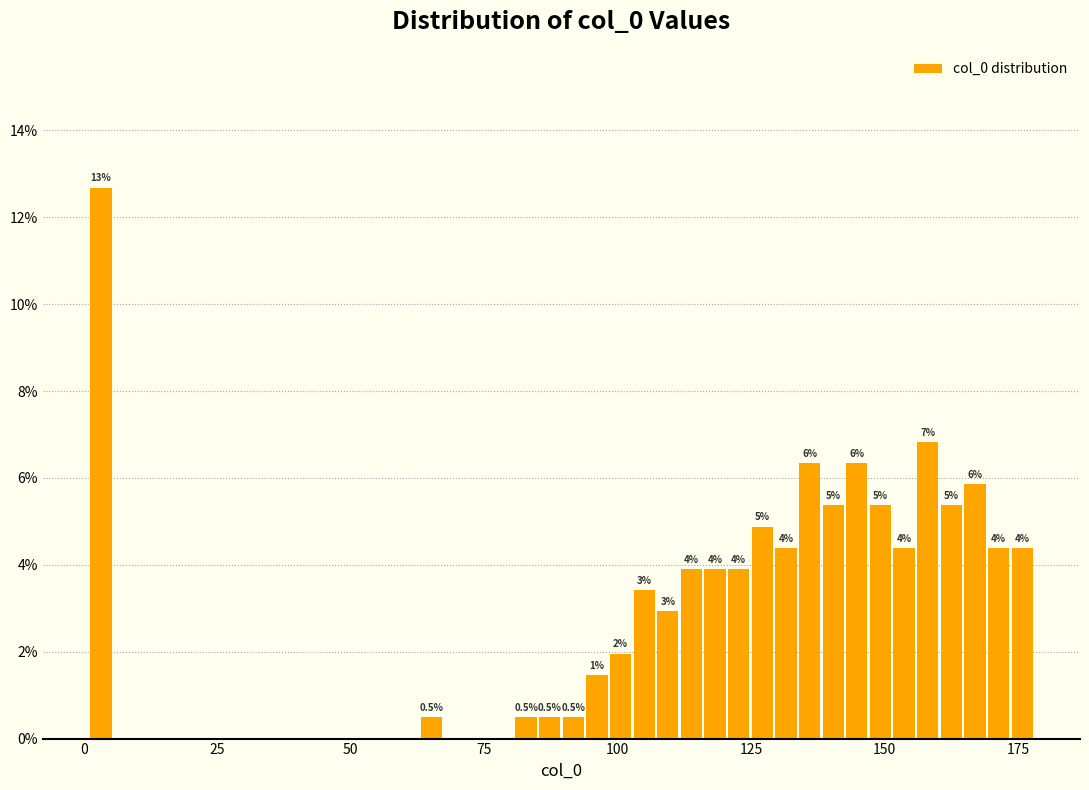

Read against the x-axis, roughly where is the centre of the tallest bar?

5